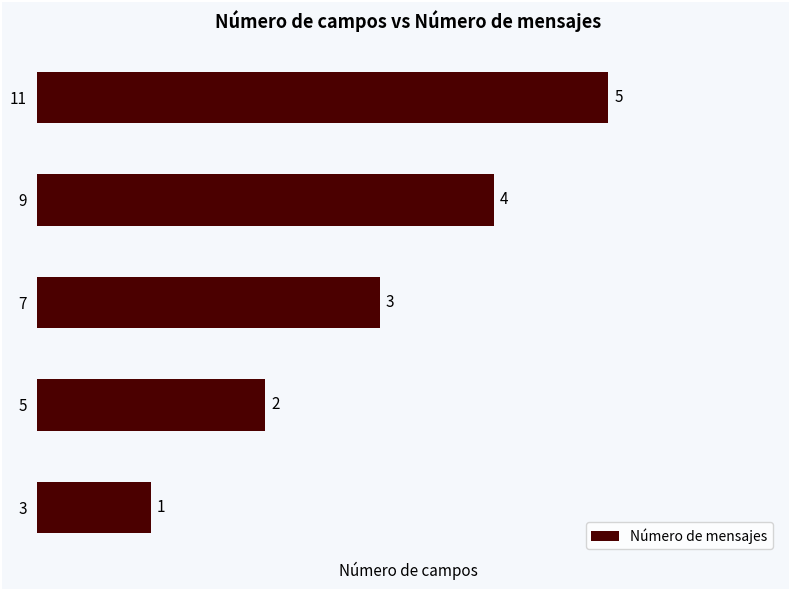

True or false: the data shows 1 at 3.

True